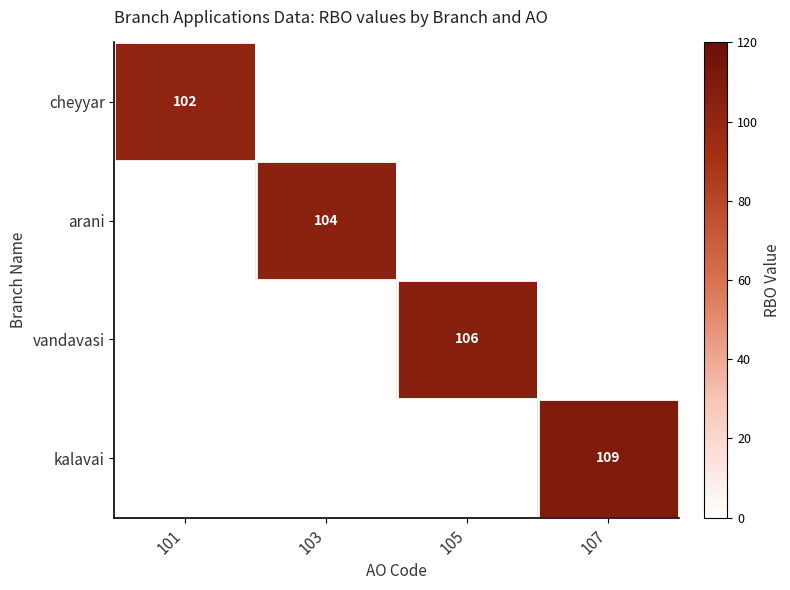

Is it true that vandavasi equals 188 at 105?

False